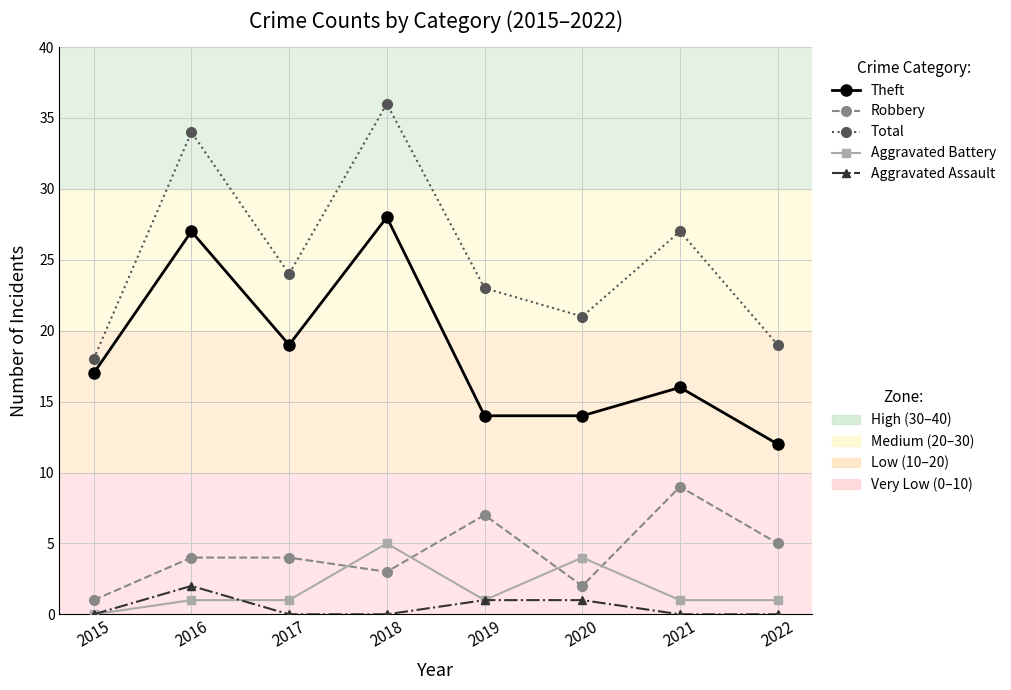

Which label corresponds to the largest value in the chart?

2018